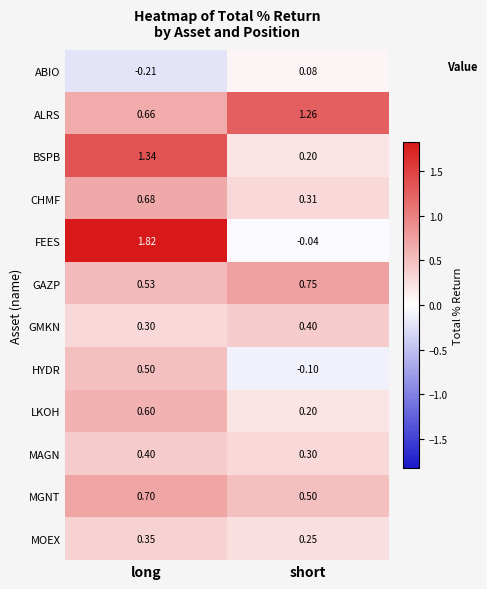

Rank the categories by HYDR value from highest to lowest.

long, short